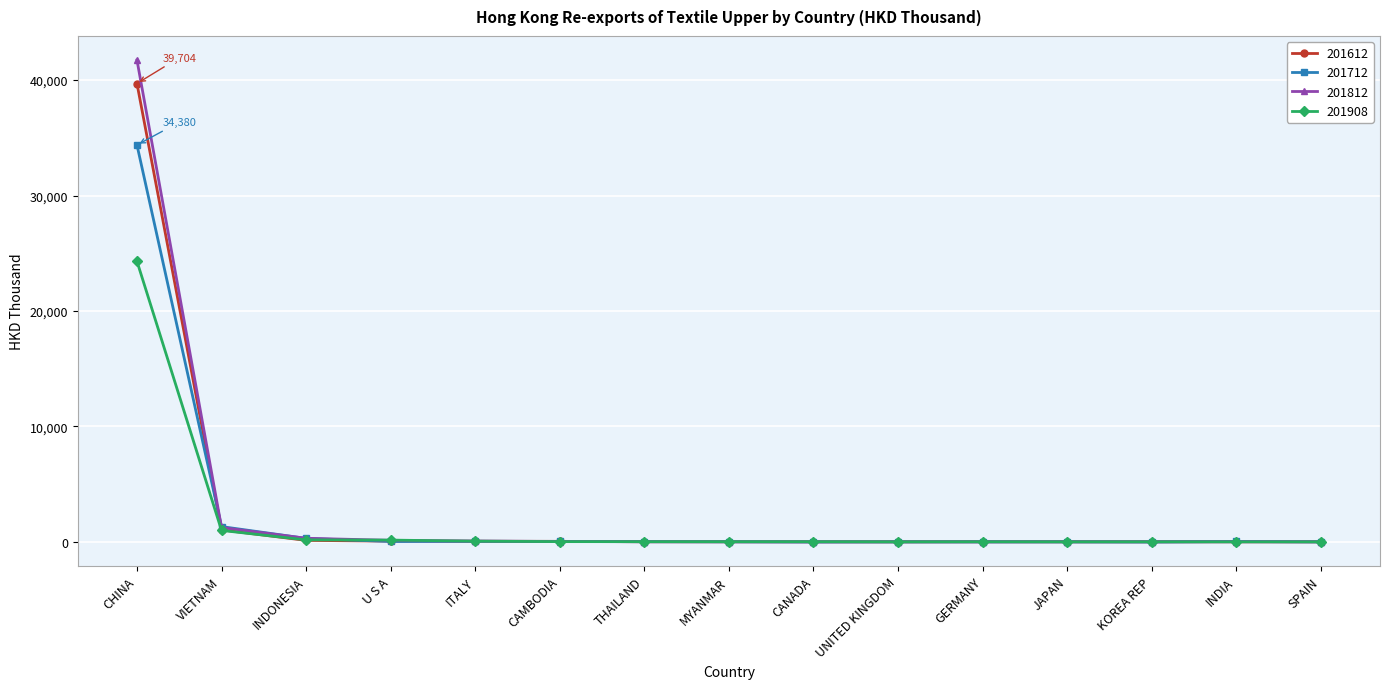

What are all the series names shown in the legend?

201612, 201712, 201812, 201908